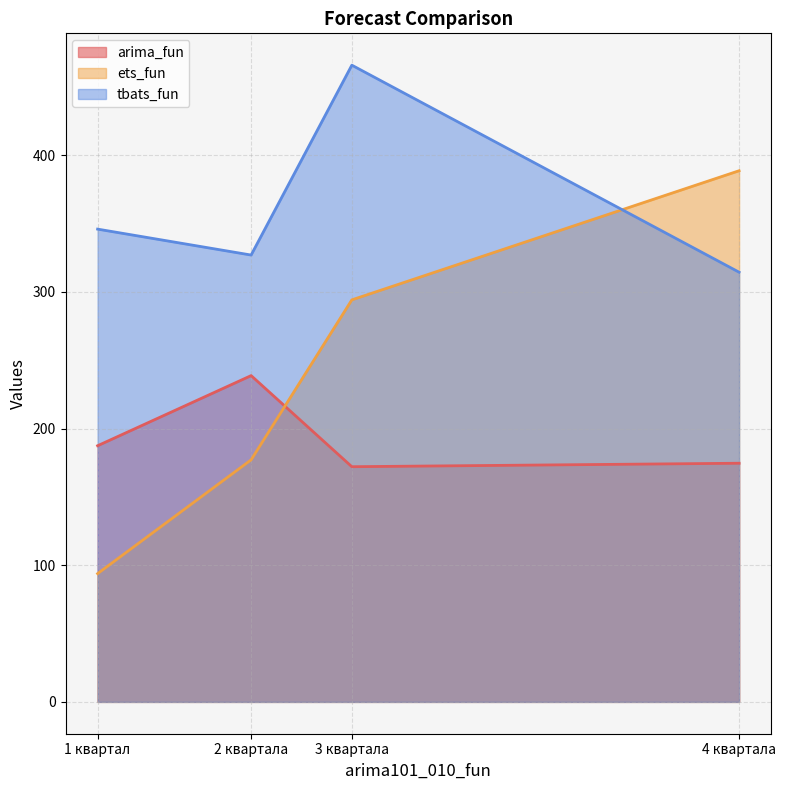

At which label does tbats_fun first exceed 345?

1 квартал